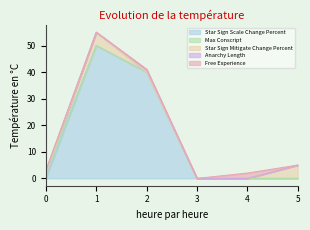

What is the value of the Star Sign Scale Change Percent point at the 2nd from the left?

50